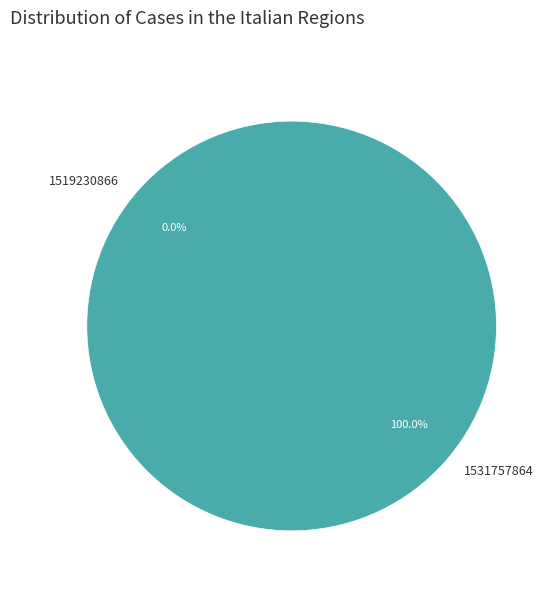

To the nearest percent, what is the combined percentage of 1519230866 and 1531757864?

100%